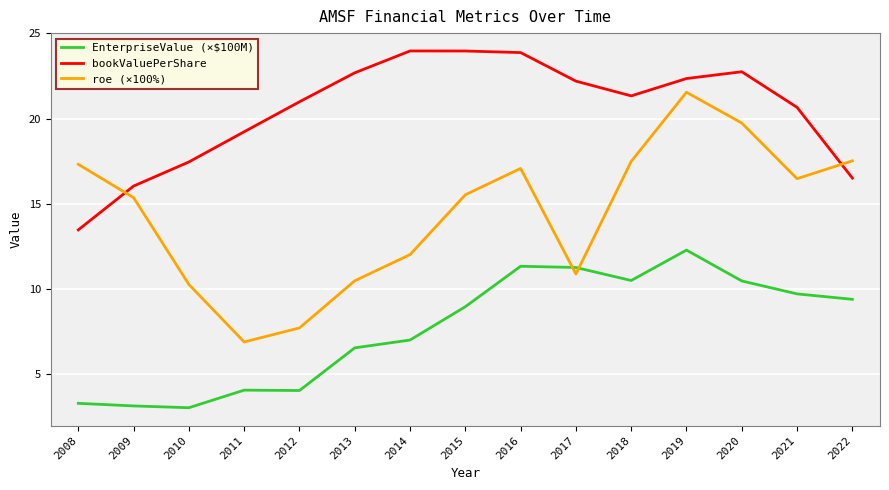

Read the bookValuePerShare value at 2015.

24.0